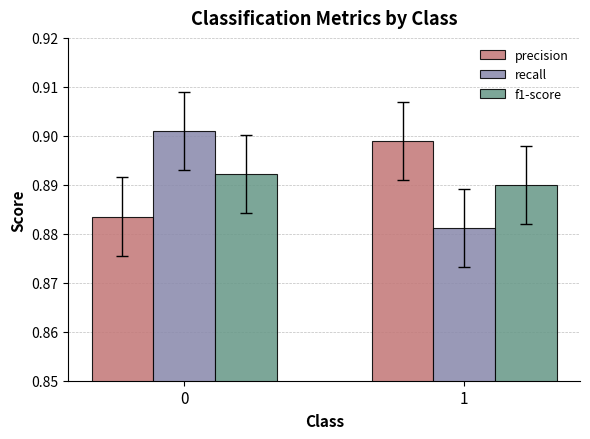

How many data points does each series have?

2